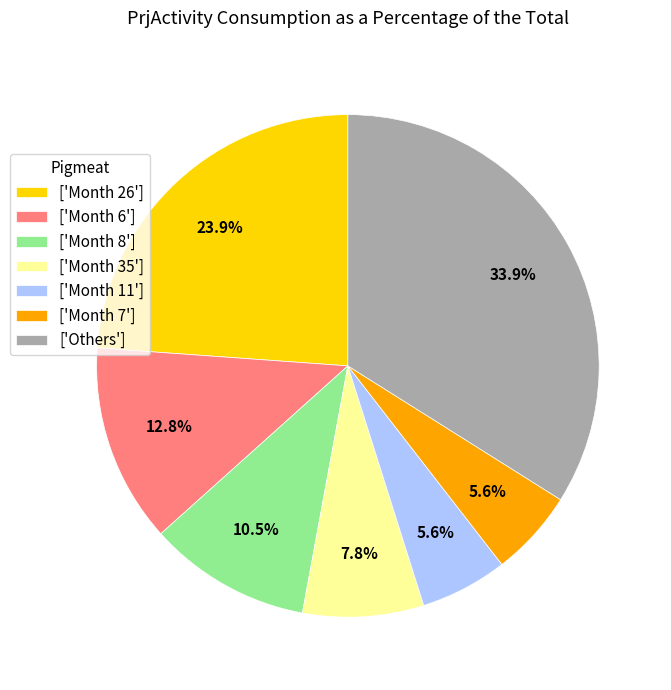

Count the number of slices in the pie.

7